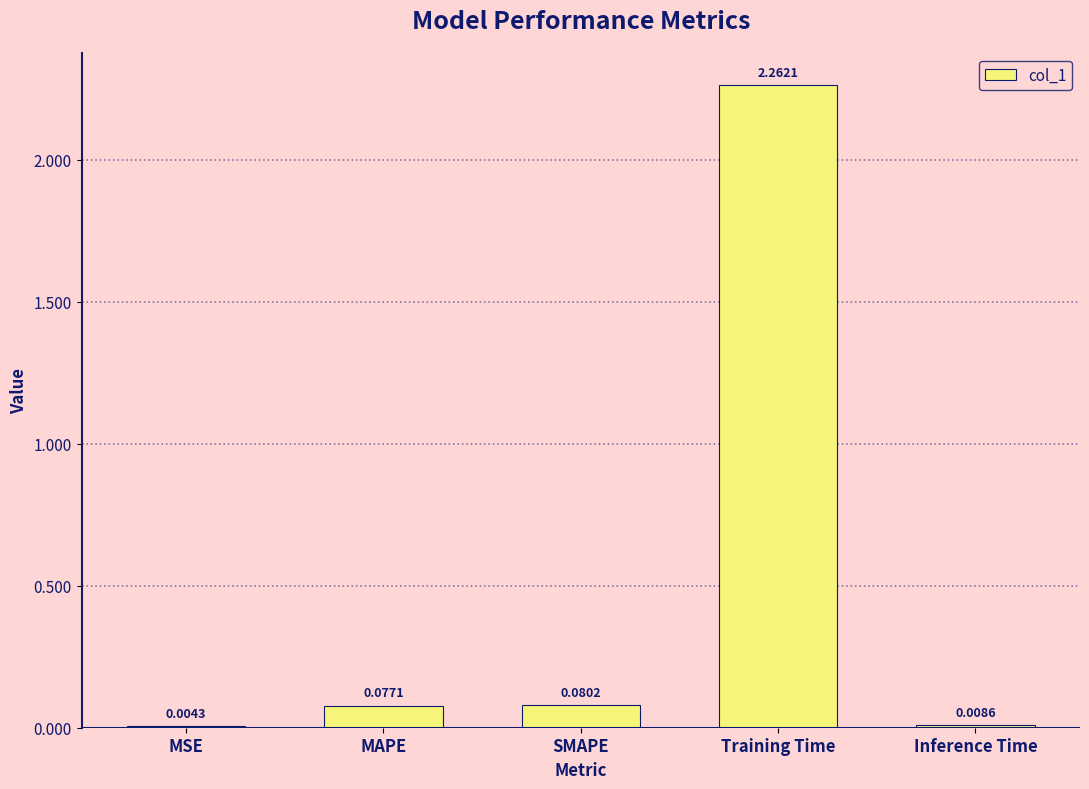

Are the bars grouped side by side (vs. stacked)?

No